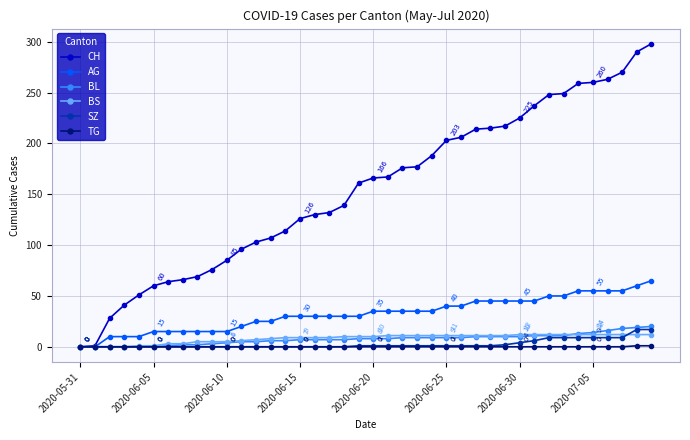

Which series has the largest range (max minus min)?

CH